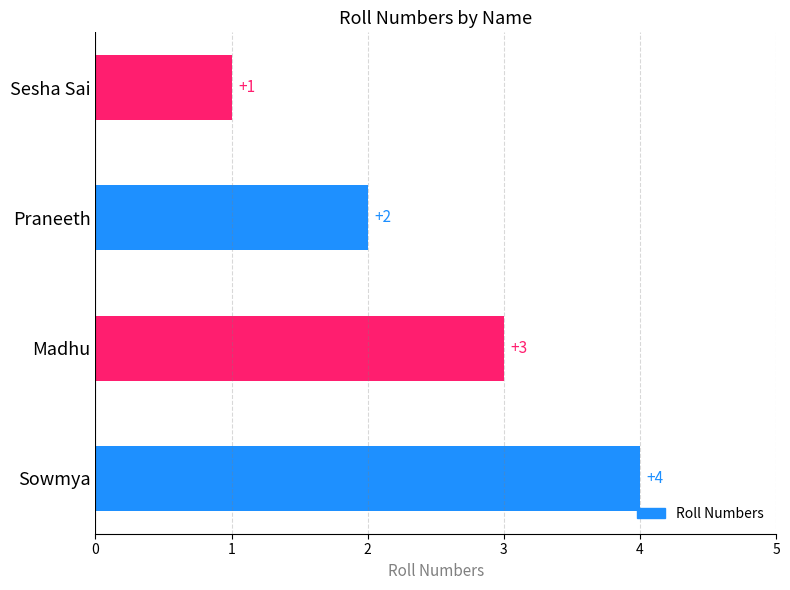

List the labels in order of value, smallest first.

Sesha Sai, Praneeth, Madhu, Sowmya